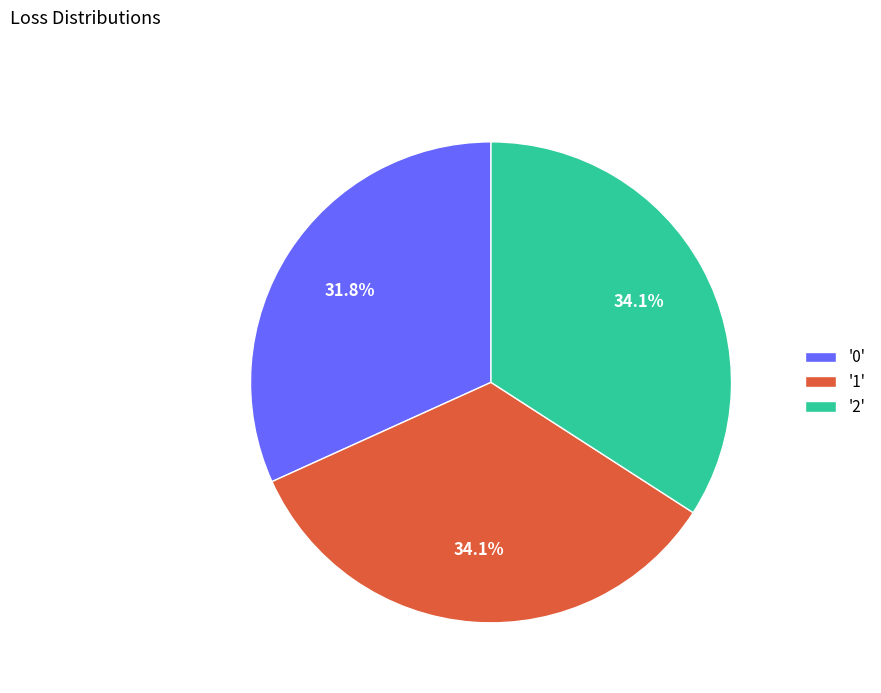

Does any single category account for the majority?

No